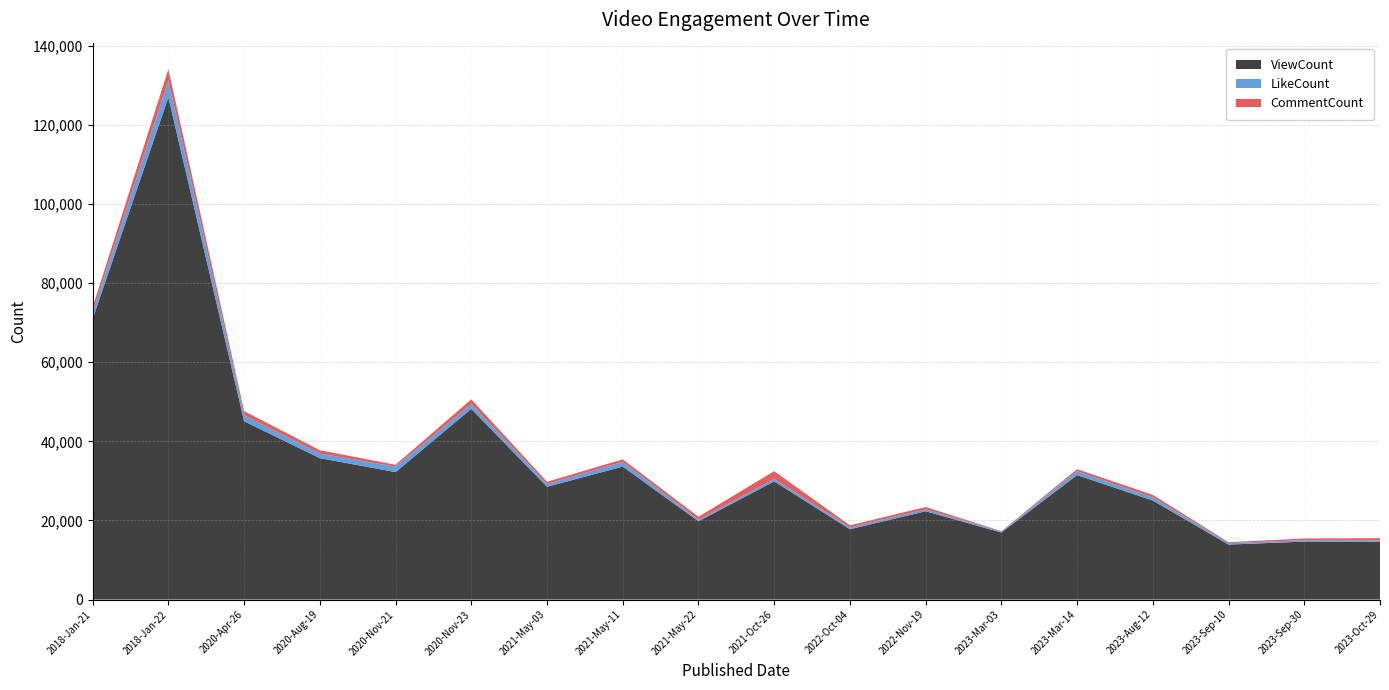

Reading left to right, extract all data points from this chart.

ViewCount: 70940	126960	45068	35742	32220	48204	28510	33611	19787	29873	17773	22314	16945	31460	25028	13896	14653	14645
LikeCount: 1791	4284	1551	1172	1378	1245	701	1195	406	621	470	498	239	1004	777	383	365	309
CommentCount: 1214	2831	1022	834	472	1172	562	641	747	1955	520	581	113	497	653	223	419	559